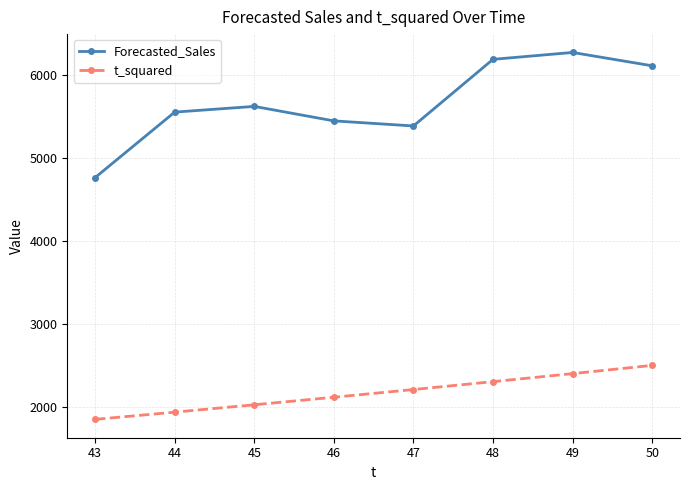

What is the average value of the t_squared series?

2167.5